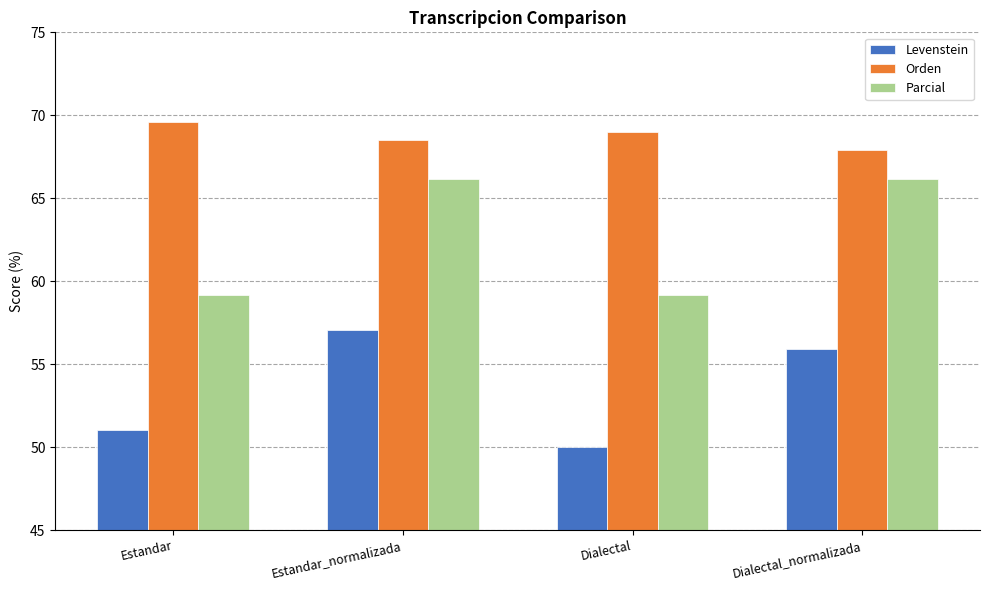

What is the spread (max minus min) of values at Dialectal?

19.0